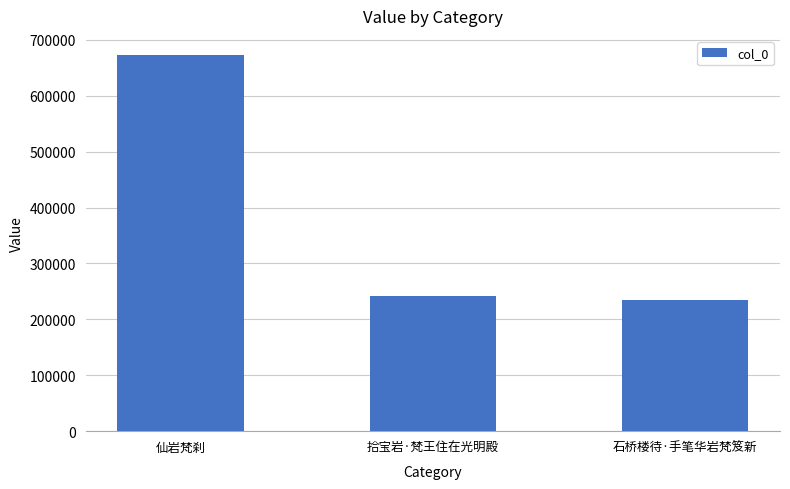

Is it true that the value at 石桥楼待·手笔华岩梵笈新 is 234257?

True